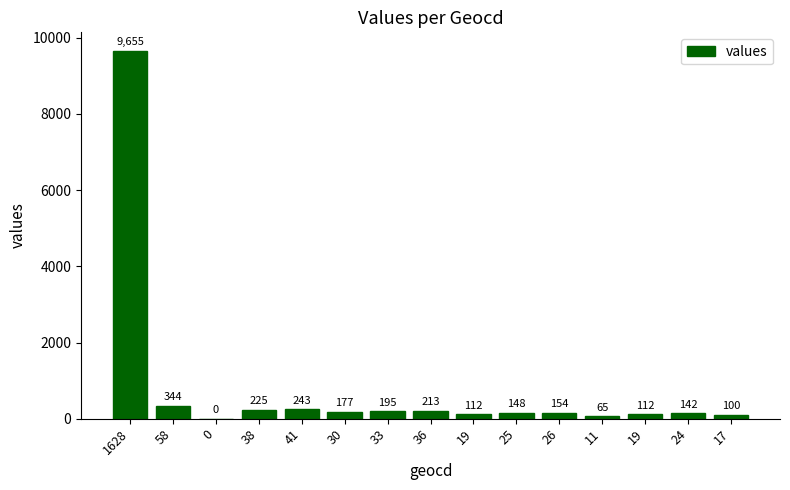

Reading left to right, transcribe all the data shown in this chart.

1628=9655	58=344	0=0	38=225	41=243	30=177	33=195	36=213	19=112	25=148	26=154	11=65	19=112	24=142	17=100